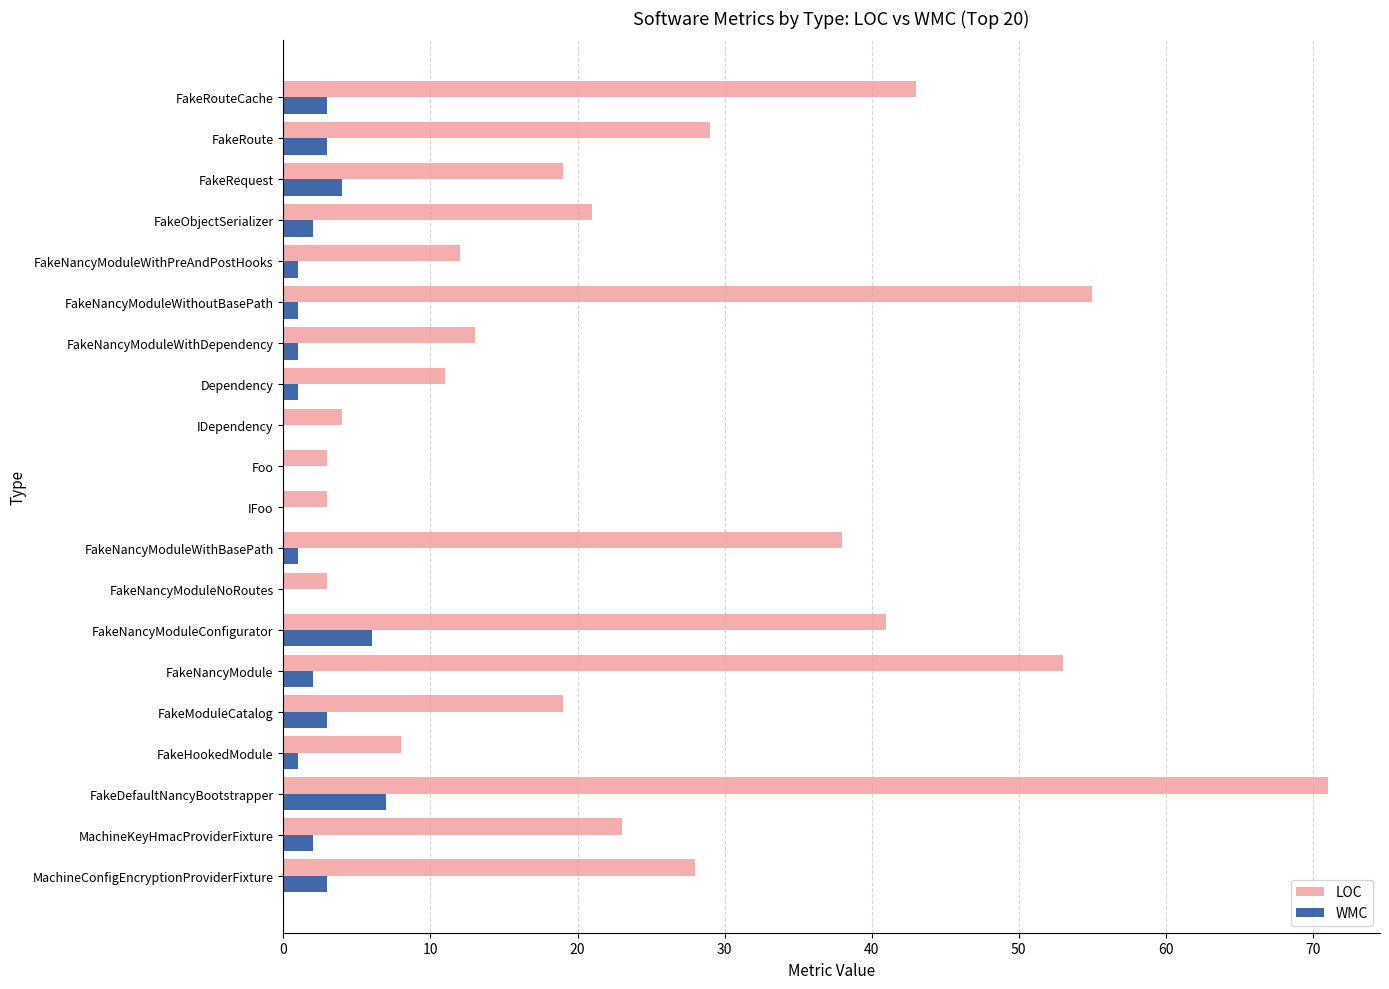

At which category is the sum across all series the highest?

FakeDefaultNancyBootstrapper